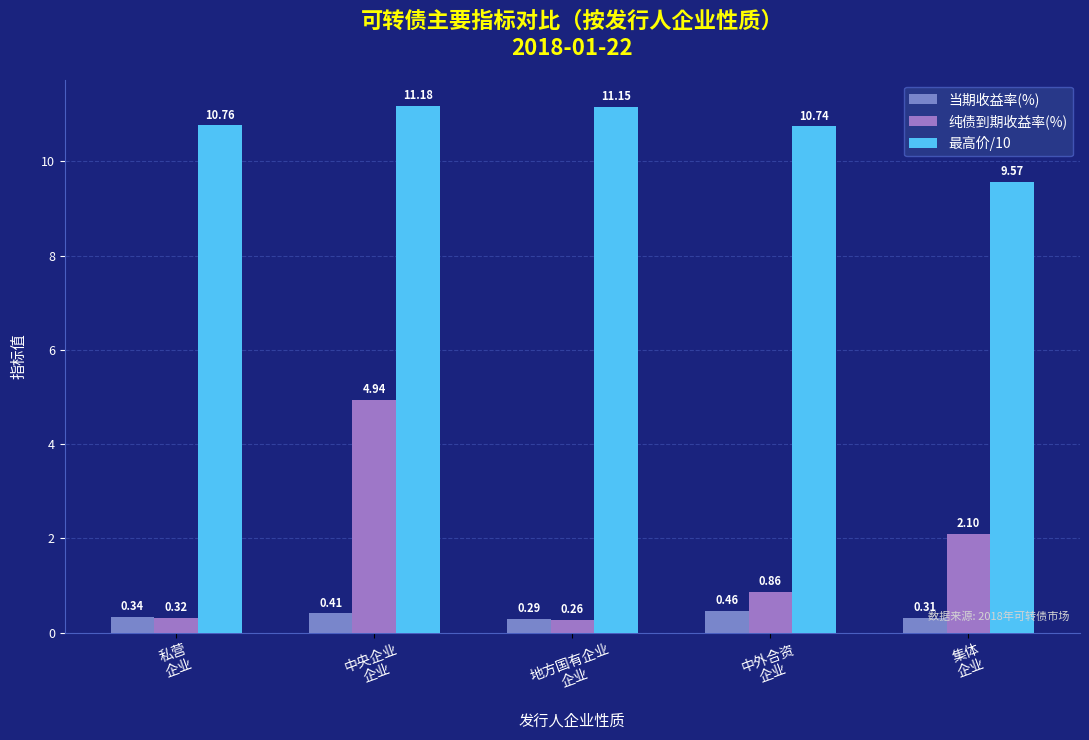

Is the value of 最高价/10 at 中外合资
企业 greater than the value of 当期收益率(%) at 私营
企业?

Yes